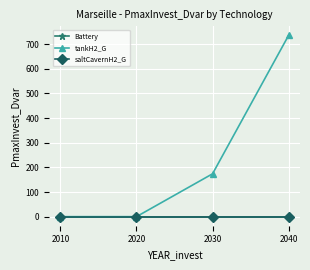

At 2010, list the series in order from smallest to largest.

Battery, tankH2_G, saltCavernH2_G